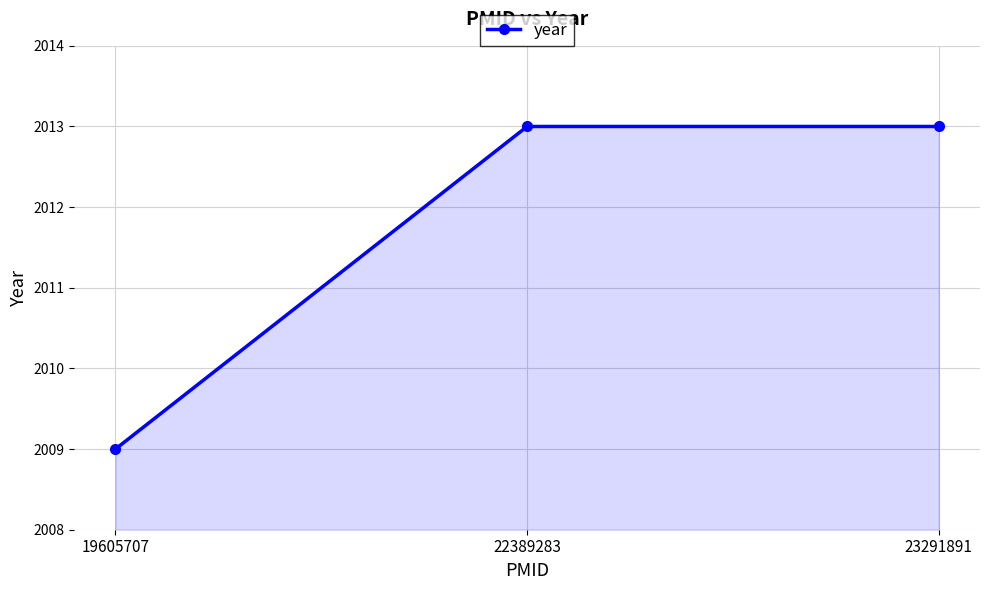

The value at 22389283 is 2013. True or false?

True